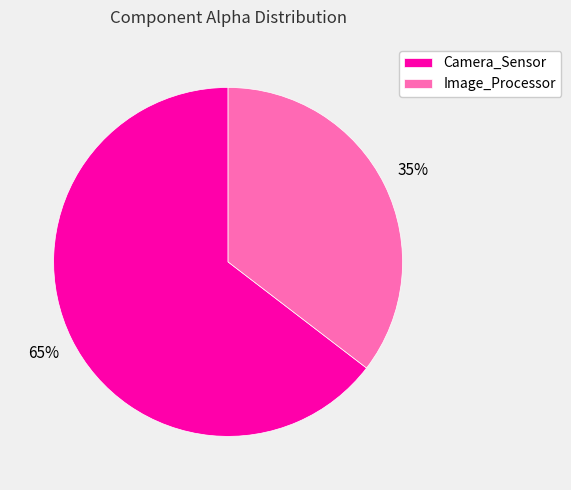

What is the smallest slice in the pie chart?

Image_Processor